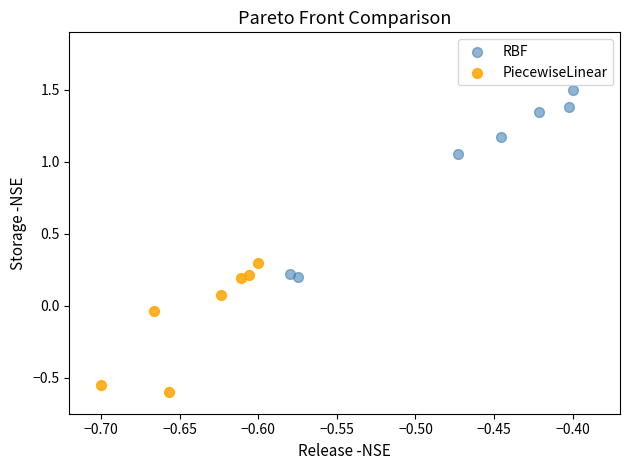

Which series has the widest spread of Y values?

RBF